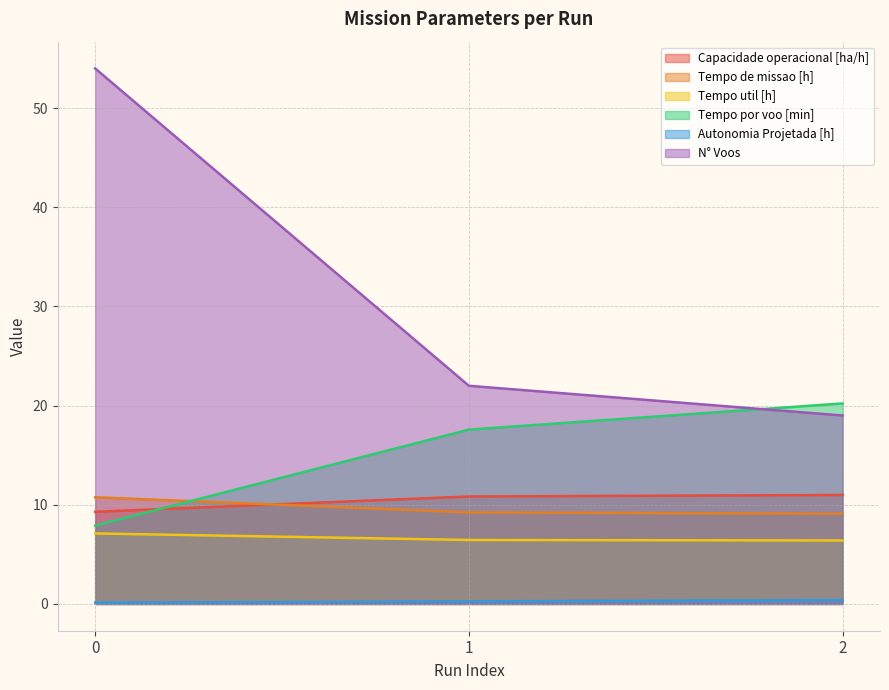

Between 0 and 1, which is larger?

1